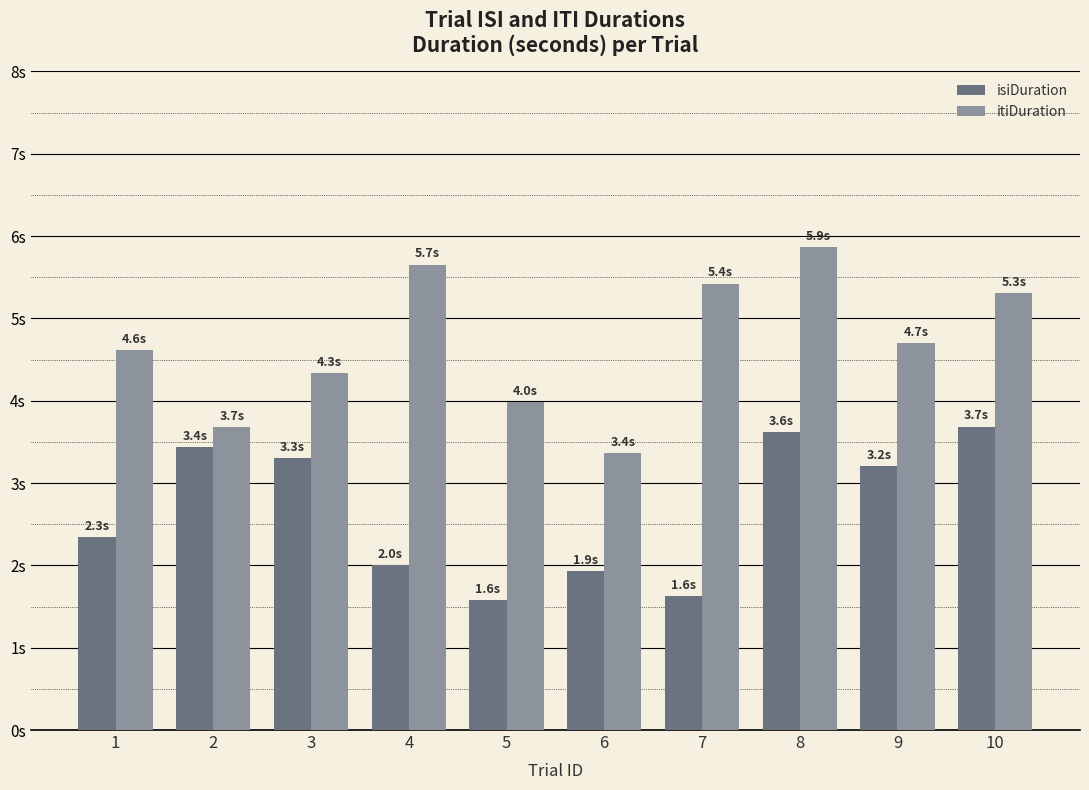

Rank the series at 5 from lowest to highest value.

isiDuration, itiDuration